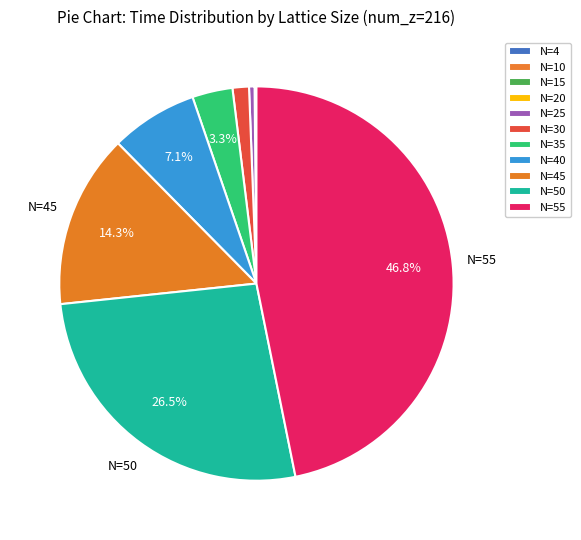

How many segments does this pie chart have?

11